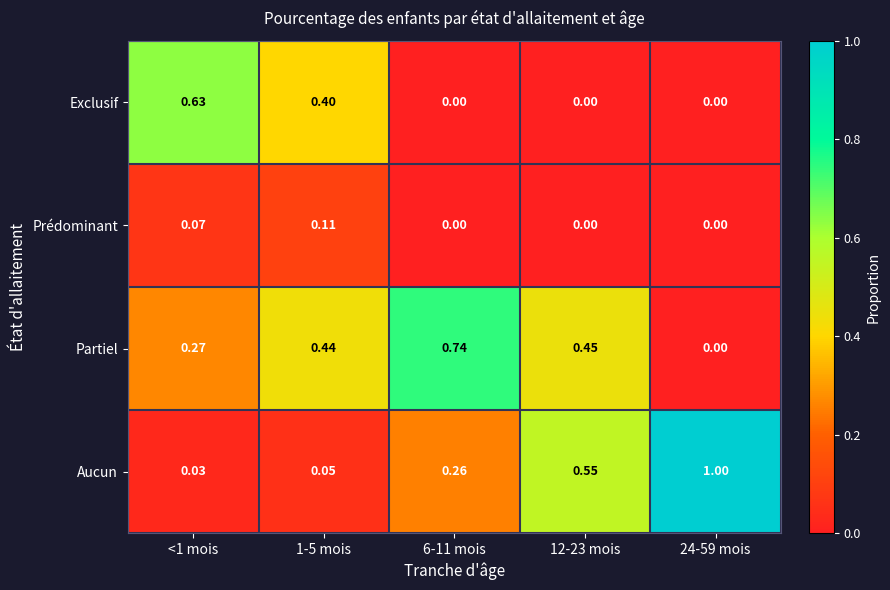

What is the total value across all series at 1-5 mois?

1.0